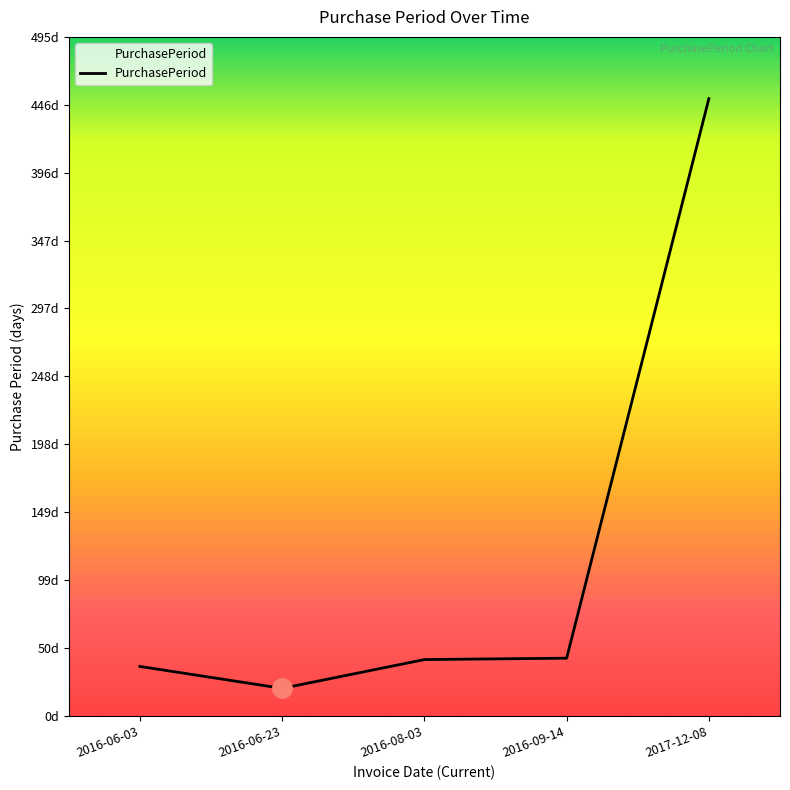

At which category does the chart reach its peak across all series?

2017-12-08